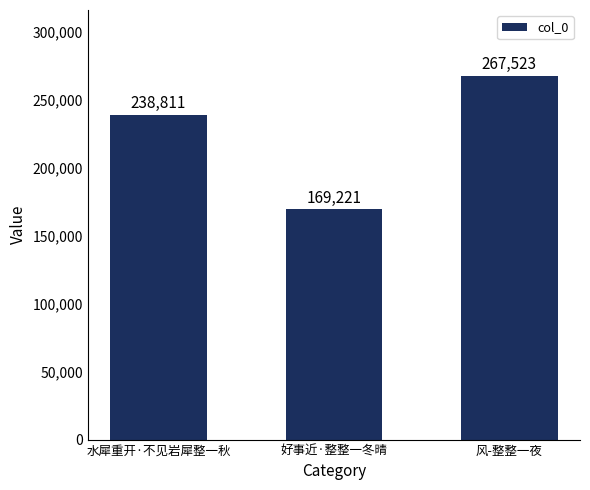

Rank the categories by value from lowest to highest.

好事近·整整一冬晴, 水犀重开·不见岩犀整一秋, 风-整整一夜